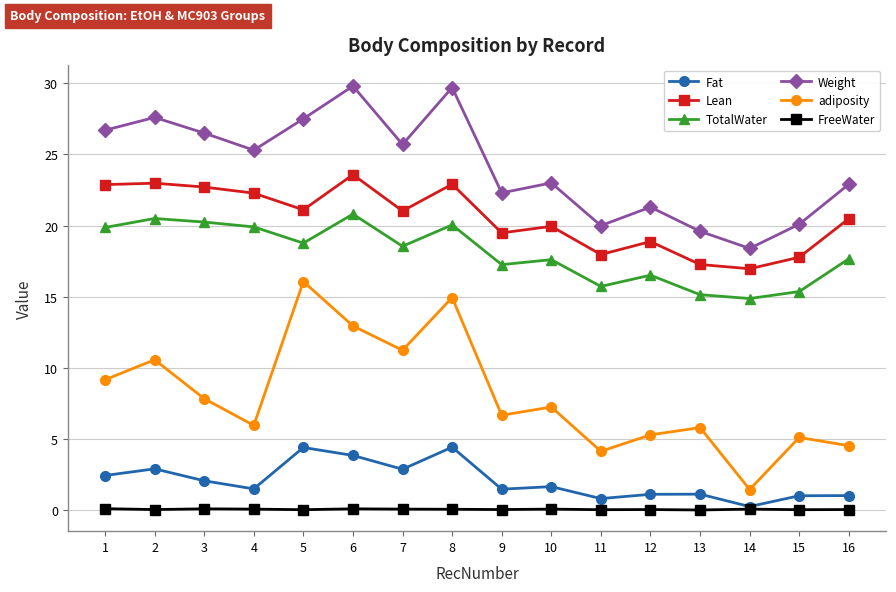

Which series changed the most between 2 and 13?

Weight